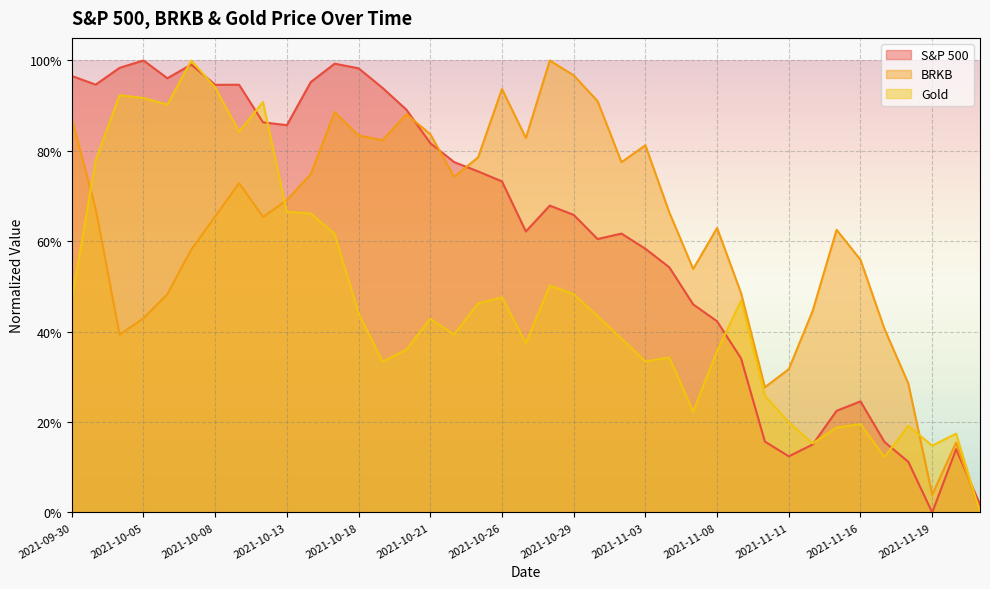

Reading left to right, transcribe all the data shown in this chart.

S&P 500: 2021-09-30=1.0	2021-10-01=0.9	2021-10-04=1.0	2021-10-05=1.0	2021-10-06=1.0	2021-10-07=1.0	2021-10-08=0.9	2021-10-11=0.9	2021-10-12=0.9	2021-10-13=0.9	2021-10-14=1.0	2021-10-15=1.0	2021-10-18=1.0	2021-10-19=0.9	2021-10-20=0.9	2021-10-21=0.8	2021-10-22=0.8	2021-10-25=0.8	2021-10-26=0.7	2021-10-27=0.6	2021-10-28=0.7	2021-10-29=0.7	2021-11-01=0.6	2021-11-02=0.6	2021-11-03=0.6	2021-11-04=0.5	2021-11-05=0.5	2021-11-08=0.4	2021-11-09=0.3	2021-11-10=0.2	2021-11-11=0.1	2021-11-12=0.2	2021-11-15=0.2	2021-11-16=0.2	2021-11-17=0.2	2021-11-18=0.1	2021-11-19=0.0	2021-11-22=0.1	2021-11-23=0.0
BRKB: 2021-09-30=0.9	2021-10-01=0.7	2021-10-04=0.4	2021-10-05=0.4	2021-10-06=0.5	2021-10-07=0.6	2021-10-08=0.7	2021-10-11=0.7	2021-10-12=0.7	2021-10-13=0.7	2021-10-14=0.7	2021-10-15=0.9	2021-10-18=0.8	2021-10-19=0.8	2021-10-20=0.9	2021-10-21=0.8	2021-10-22=0.7	2021-10-25=0.8	2021-10-26=0.9	2021-10-27=0.8	2021-10-28=1.0	2021-10-29=1.0	2021-11-01=0.9	2021-11-02=0.8	2021-11-03=0.8	2021-11-04=0.7	2021-11-05=0.5	2021-11-08=0.6	2021-11-09=0.5	2021-11-10=0.3	2021-11-11=0.3	2021-11-12=0.4	2021-11-15=0.6	2021-11-16=0.6	2021-11-17=0.4	2021-11-18=0.3	2021-11-19=0.0	2021-11-22=0.2	2021-11-23=0.0
Gold: 2021-09-30=0.5	2021-10-01=0.8	2021-10-04=0.9	2021-10-05=0.9	2021-10-06=0.9	2021-10-07=1.0	2021-10-08=0.9	2021-10-11=0.8	2021-10-12=0.9	2021-10-13=0.7	2021-10-14=0.7	2021-10-15=0.6	2021-10-18=0.4	2021-10-19=0.3	2021-10-20=0.4	2021-10-21=0.4	2021-10-22=0.4	2021-10-25=0.5	2021-10-26=0.5	2021-10-27=0.4	2021-10-28=0.5	2021-10-29=0.5	2021-11-01=0.4	2021-11-02=0.4	2021-11-03=0.3	2021-11-04=0.3	2021-11-05=0.2	2021-11-08=0.4	2021-11-09=0.5	2021-11-10=0.3	2021-11-11=0.2	2021-11-12=0.2	2021-11-15=0.2	2021-11-16=0.2	2021-11-17=0.1	2021-11-18=0.2	2021-11-19=0.1	2021-11-22=0.2	2021-11-23=0.0